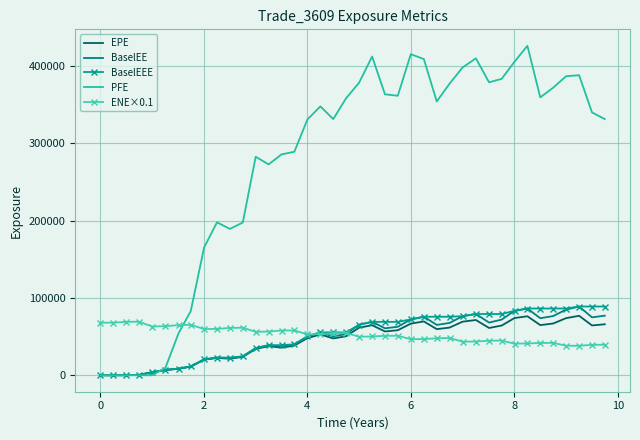

What is the sum of all PFE values?

11037840.7